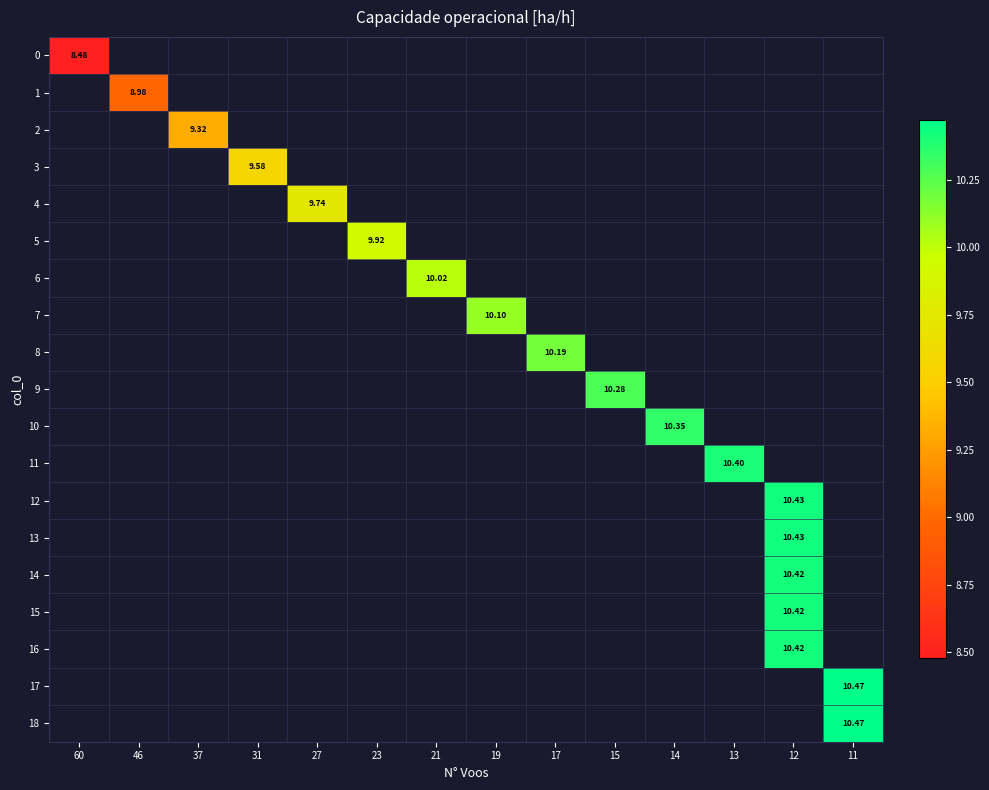

Which series has the largest range (max minus min)?

row_0